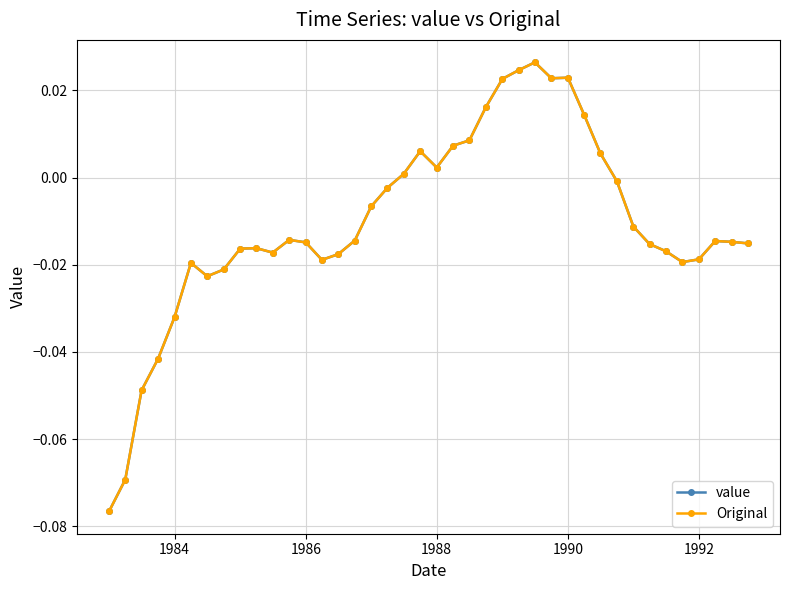

In Original, how many points are higher than both neighbors (excluding endpoints)?

7